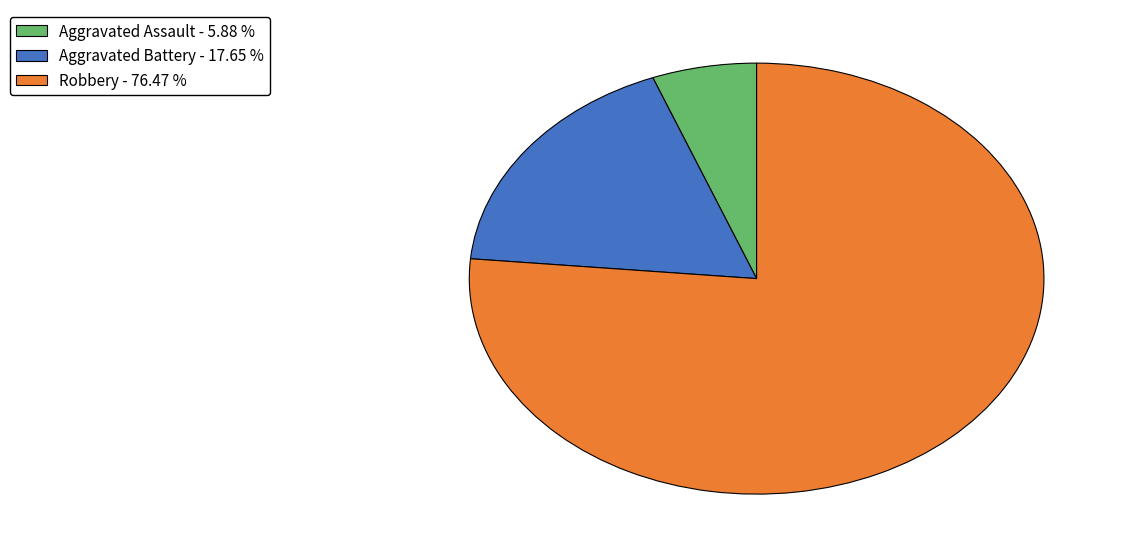

Do Aggravated Assault - 5.88 % and Aggravated Battery - 17.65 % together represent more than half of the pie?

No